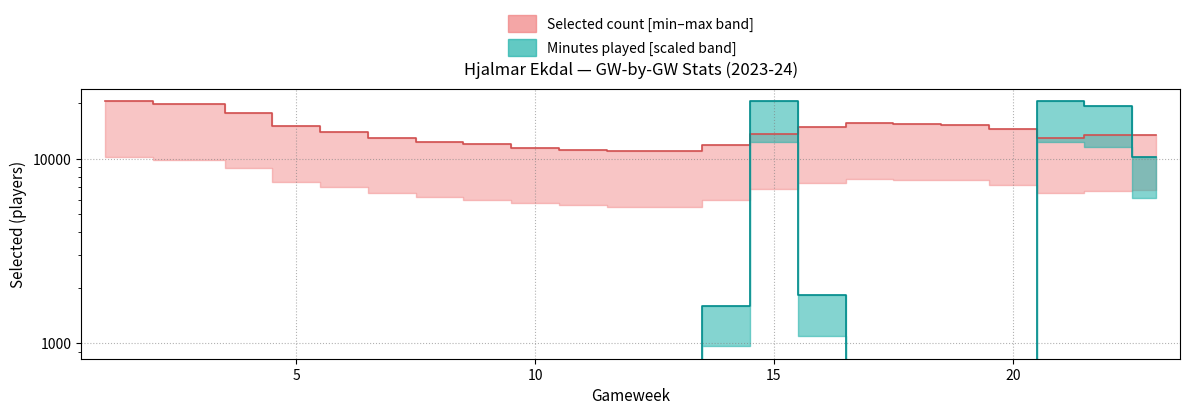

How many interior local peaks does the minutes series have?

2